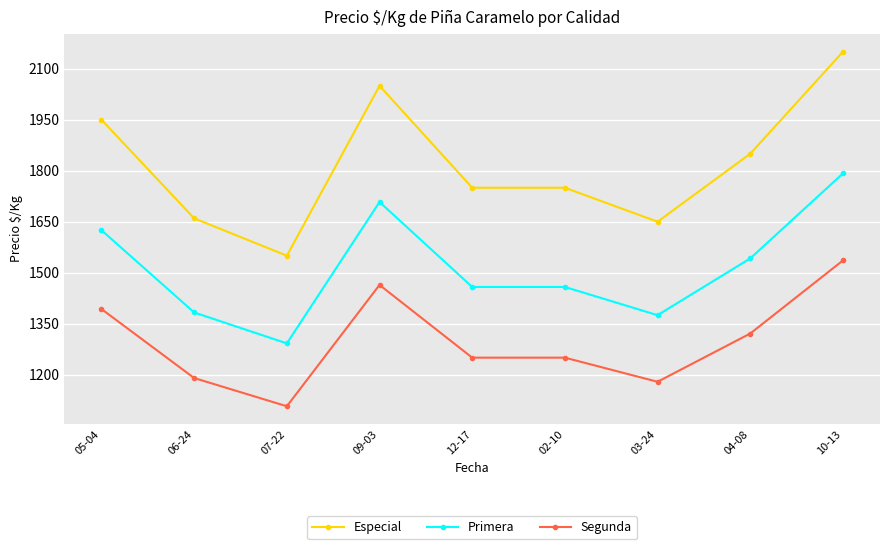

What is the difference between the highest and lowest values at 07-22?

443